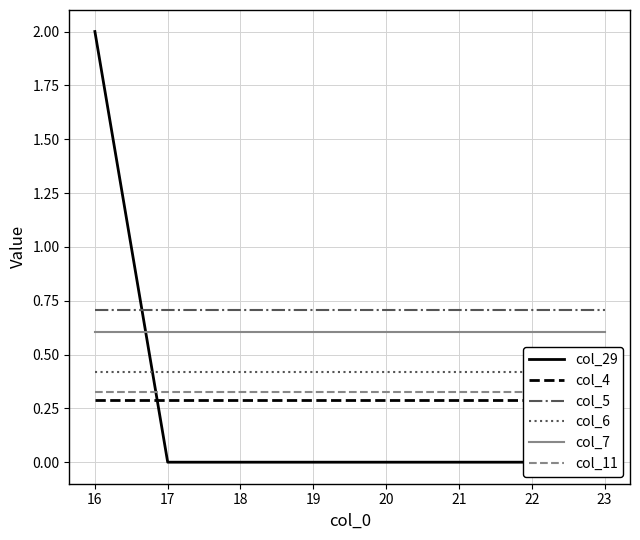

What are all the series names shown in the legend?

col_29, col_4, col_5, col_6, col_7, col_11